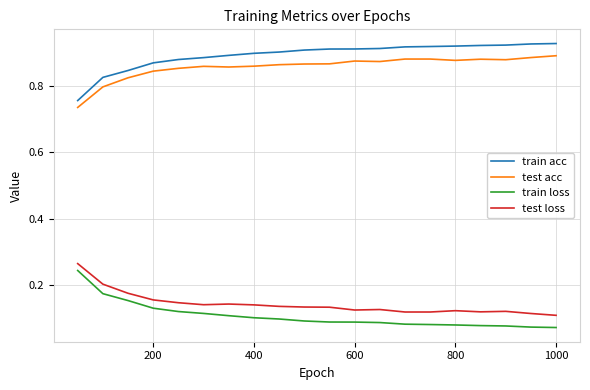

True or false: test loss has more than 1 points higher than both neighbors.

True